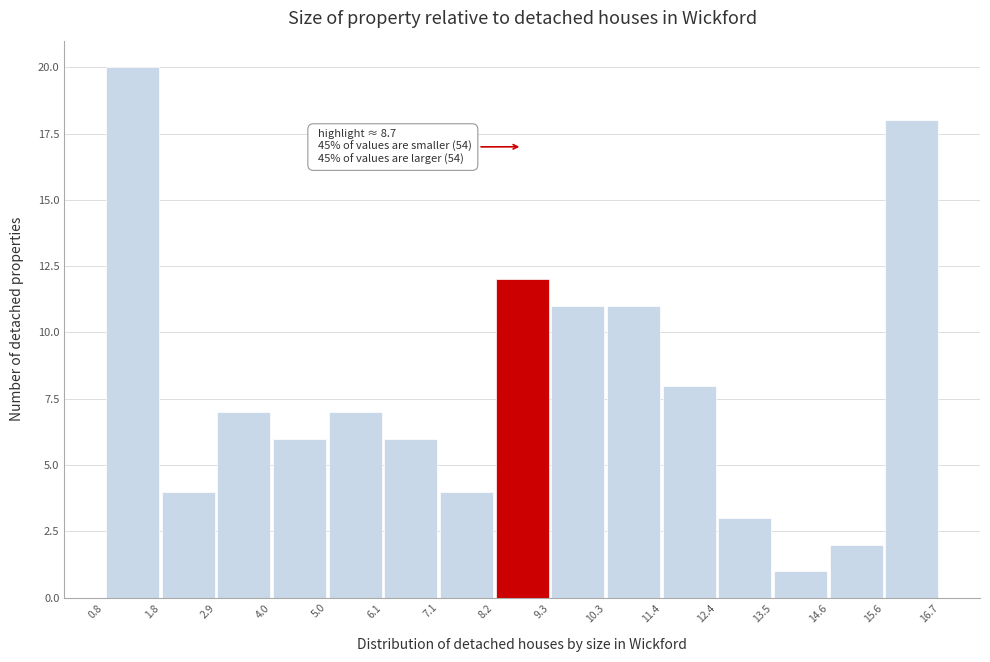

Which range on the x-axis has the tallest bar?

0.8 to 1.8